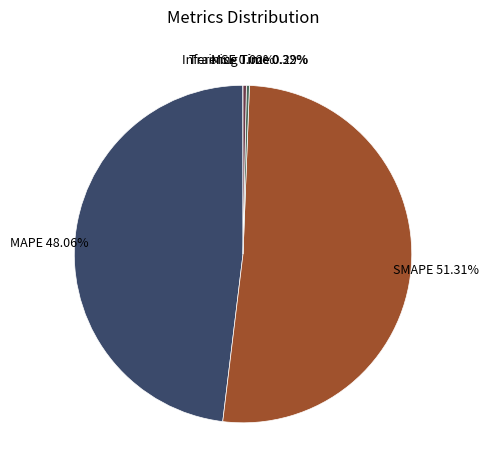

Which category accounts for the majority?

SMAPE